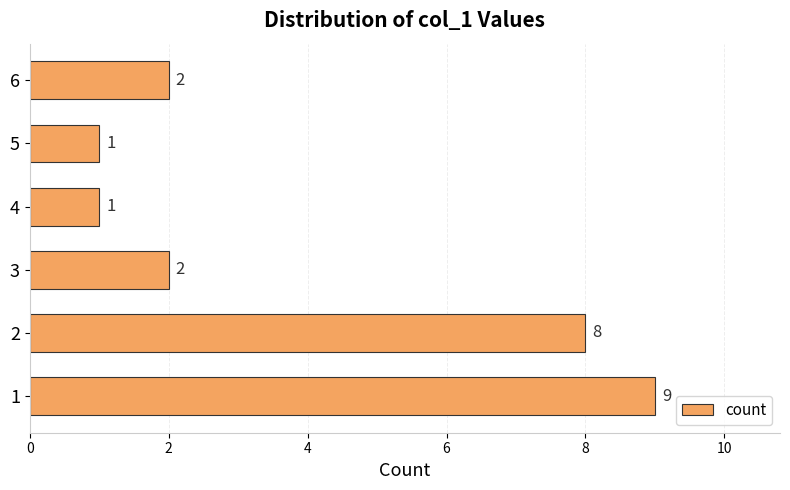

What is the difference between the second highest and second lowest values?

7